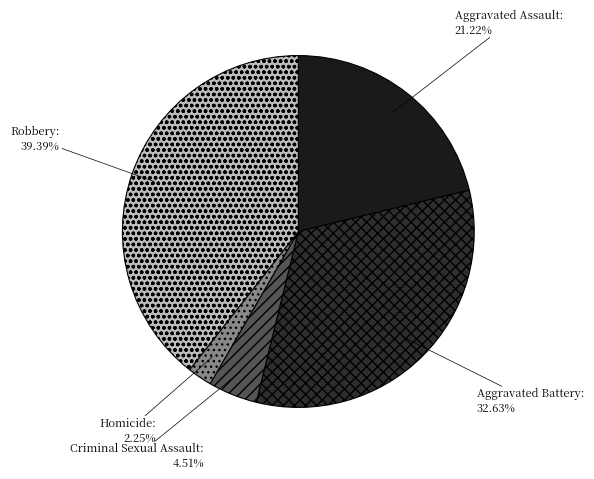

How many slices are in this pie chart?

5